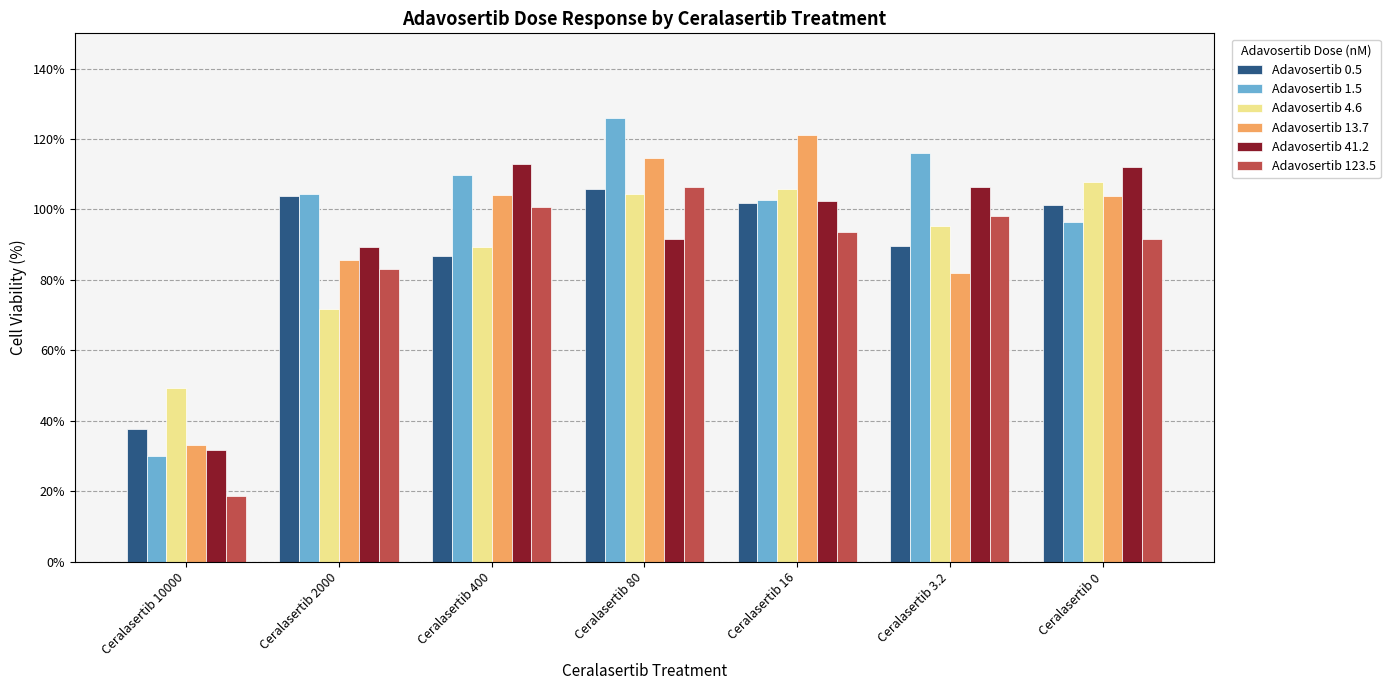

Which category has the lowest value in the Adavosertib 123.5 series?

Ceralasertib 10000